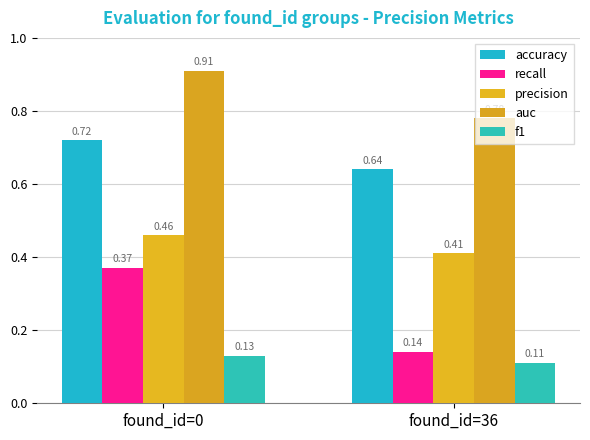

The value of auc at found_id=0 is 0.9. True or false?

True